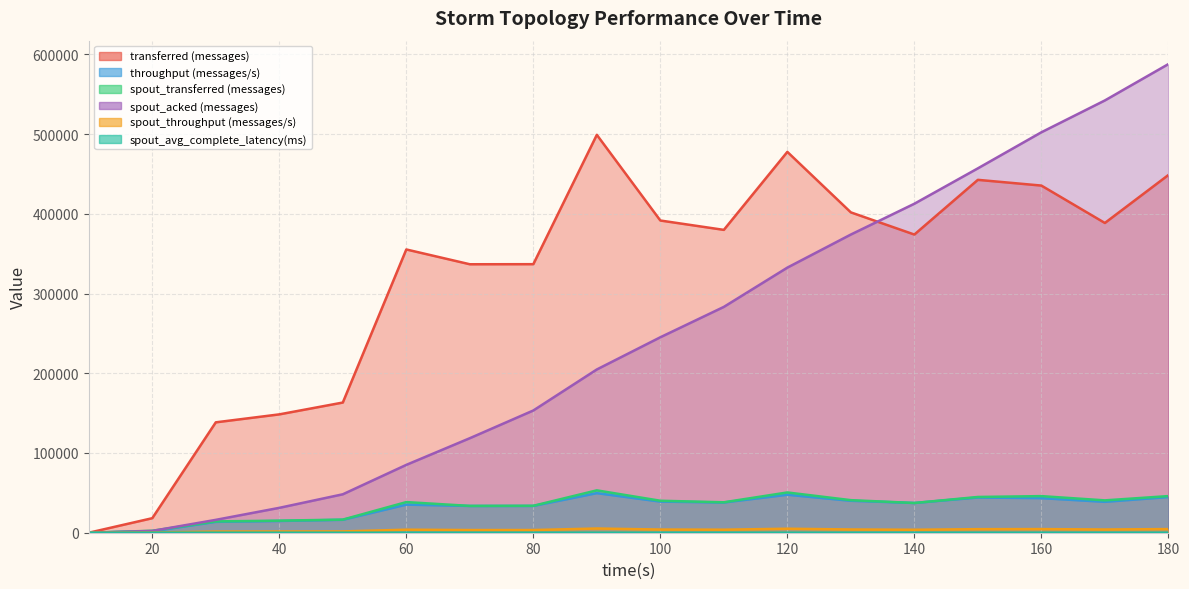

What is the total value across all series at 160?

1031390.9